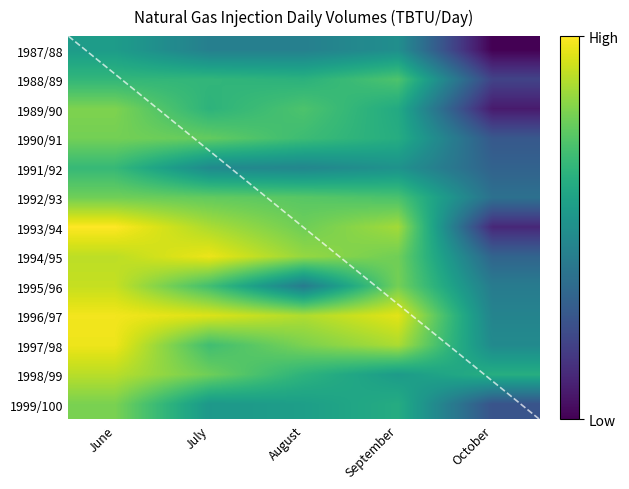

At June, list the series in order from smallest to largest.

1987/88, 1988/89, 1991/92, 1992/93, 1990/91, 1999/100, 1989/90, 1998/99, 1994/95, 1995/96, 1997/98, 1996/97, 1993/94